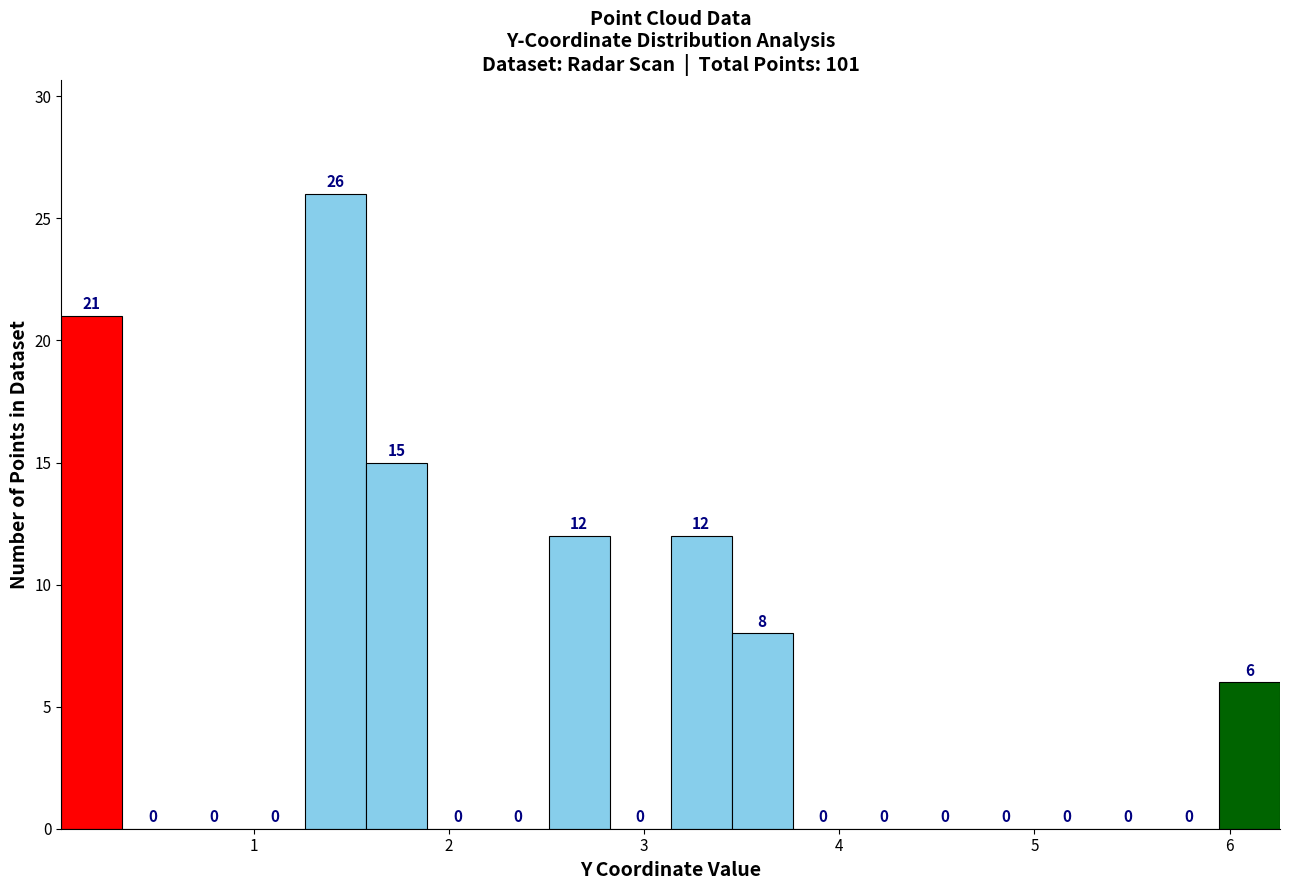

Read against the x-axis, roughly where is the centre of the tallest bar?

1.4